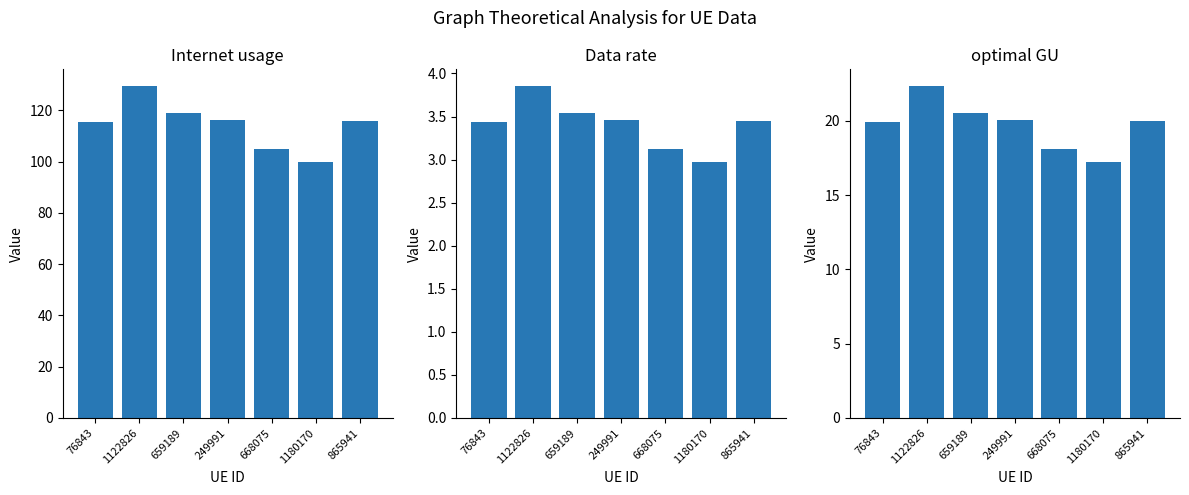

What is the approximate value of Data rate at 1122826?

3.9